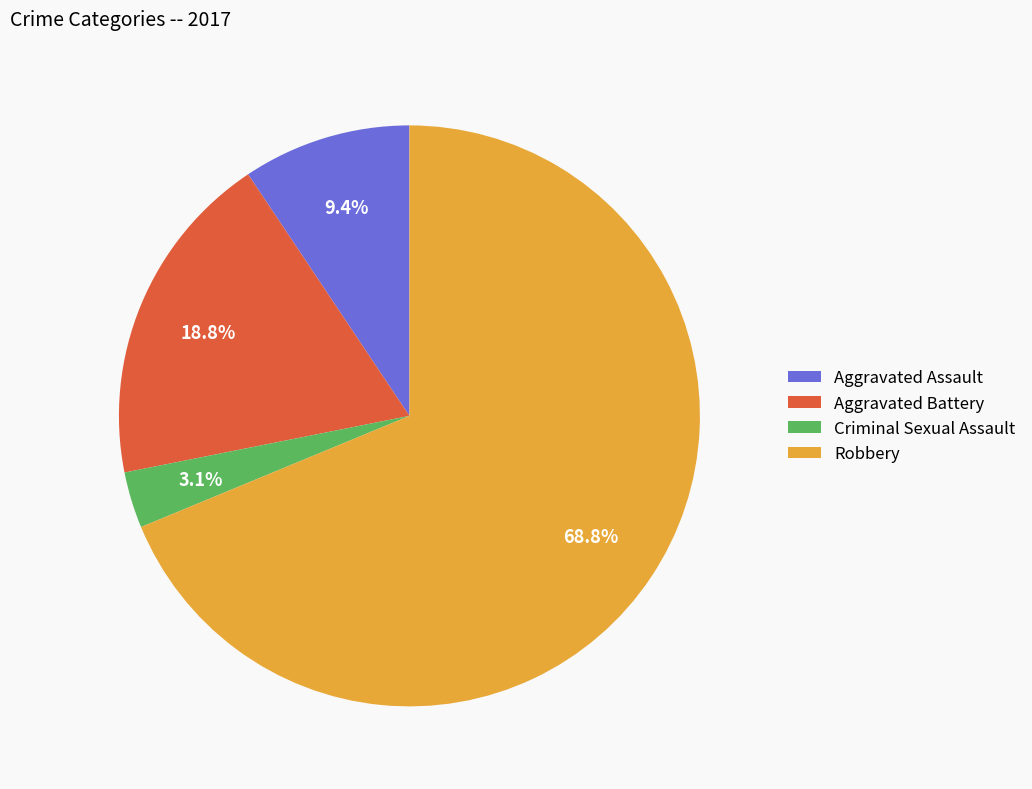

Count the number of slices in the pie.

4